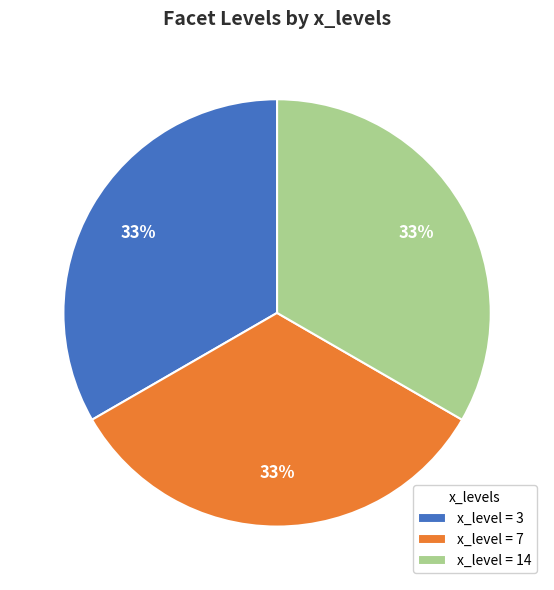

The x_level = 3 slice represents 42% of the pie. True or false?

False